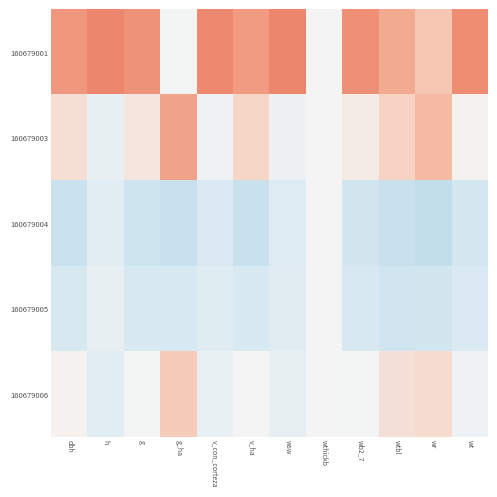

Reading left to right, extract all data points from this chart.

160679001: dbh=1.6	h=2.0	g=1.7	g_ha=-0.1	v_con_corteza=2.0	v_ha=1.5	wsw=2.0	wthickb=0.0	wb2_7=1.8	wtbl=1.3	wr=0.8	wt=1.8
160679003: dbh=0.4	h=-0.4	g=0.3	g_ha=1.4	v_con_corteza=-0.2	v_ha=0.6	wsw=-0.2	wthickb=0.0	wb2_7=0.2	wtbl=0.6	wr=1.1	wt=0.1
160679004: dbh=-1.2	h=-0.6	g=-1.1	g_ha=-1.3	v_con_corteza=-0.8	v_ha=-1.2	wsw=-0.7	wthickb=0.0	wb2_7=-1.0	wtbl=-1.3	wr=-1.4	wt=-1.0
160679005: dbh=-0.9	h=-0.4	g=-0.9	g_ha=-0.9	v_con_corteza=-0.6	v_ha=-0.9	wsw=-0.6	wthickb=0.0	wb2_7=-0.9	wtbl=-1.1	wr=-1.0	wt=-0.8
160679006: dbh=0.1	h=-0.6	g=-0.0	g_ha=0.8	v_con_corteza=-0.4	v_ha=-0.0	wsw=-0.4	wthickb=0.0	wb2_7=-0.0	wtbl=0.4	wr=0.5	wt=-0.2